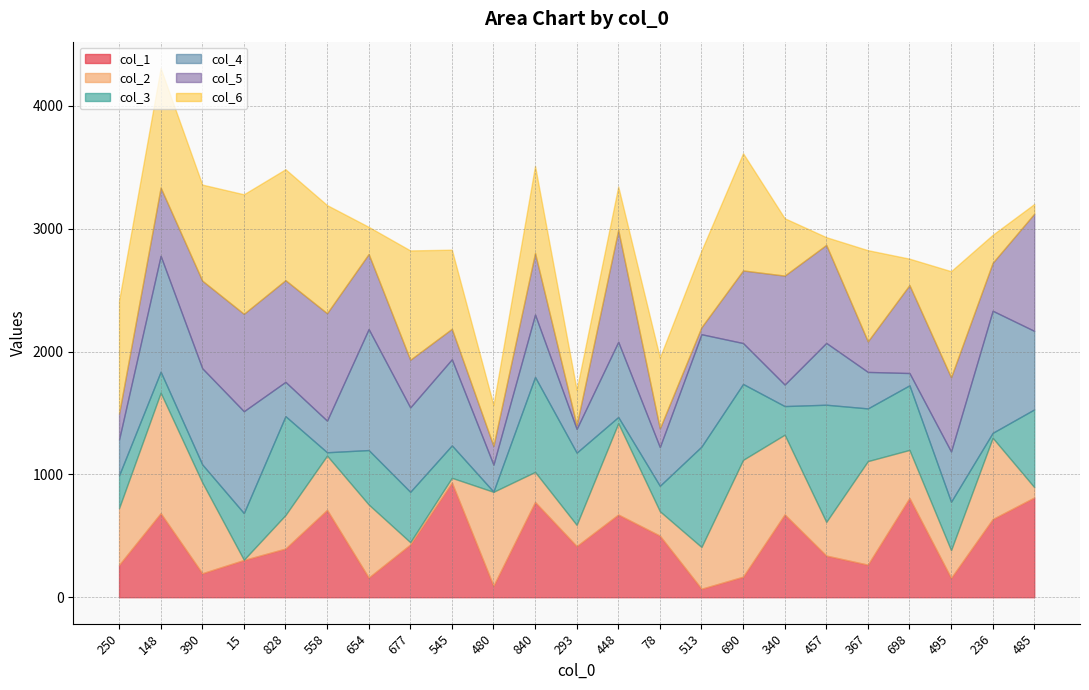

At which label is col_5 closest to 492?

840